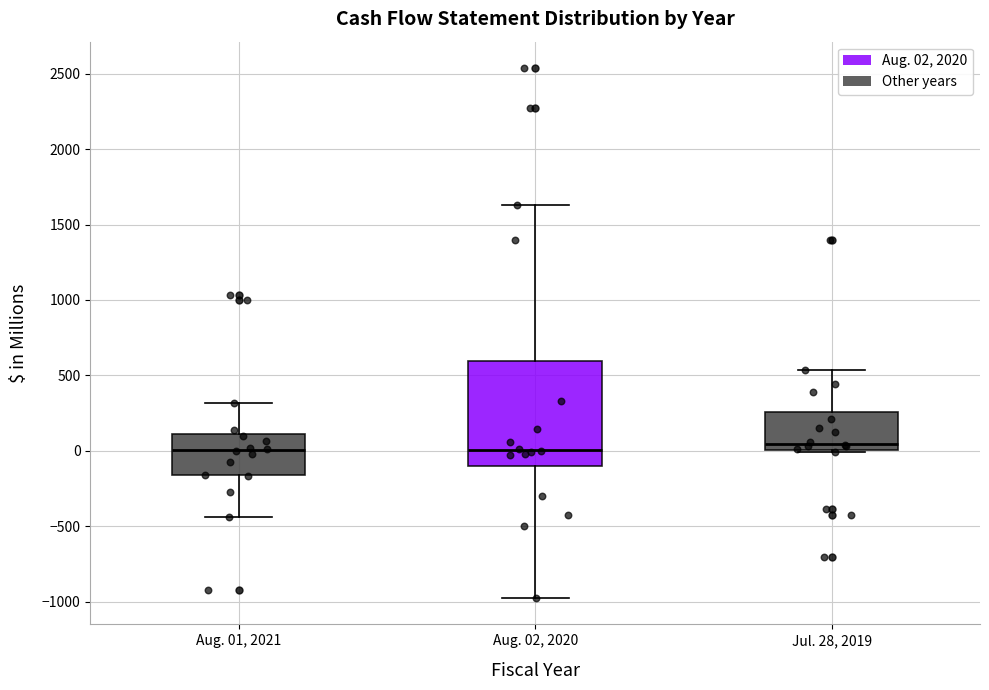

Where does the upper whisker of the box for Jul. 28, 2019 end on the y-axis? The values are not printed on the chart, so give them approximately, as read against the axis.

550